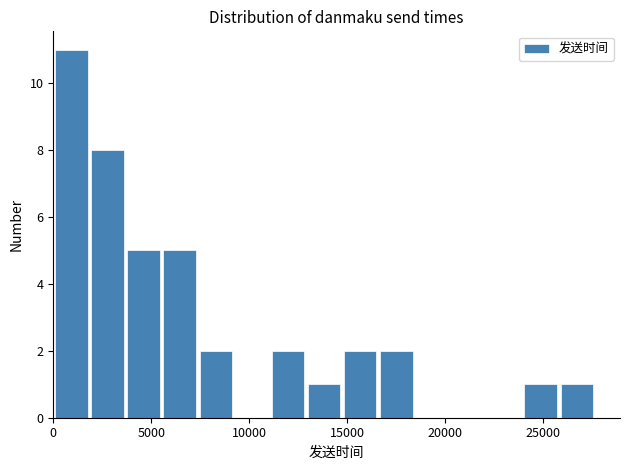

Read against the x-axis, roughly where is the centre of the tallest bar?

1000